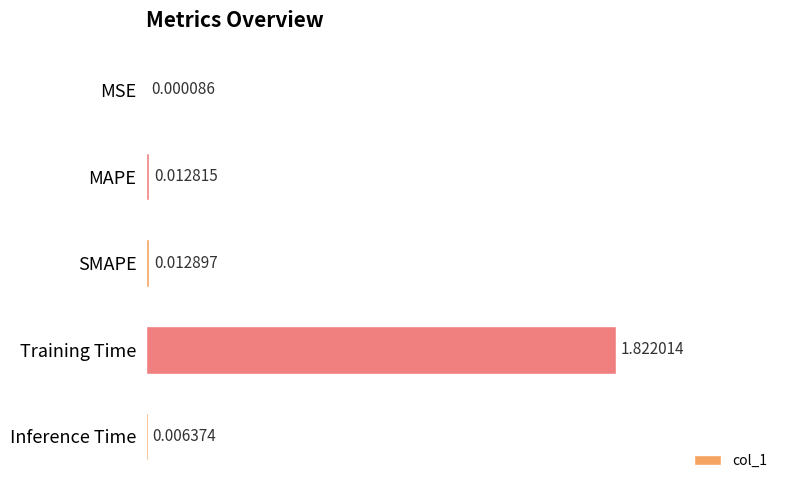

Which has a higher value, Inference Time or Training Time?

Training Time